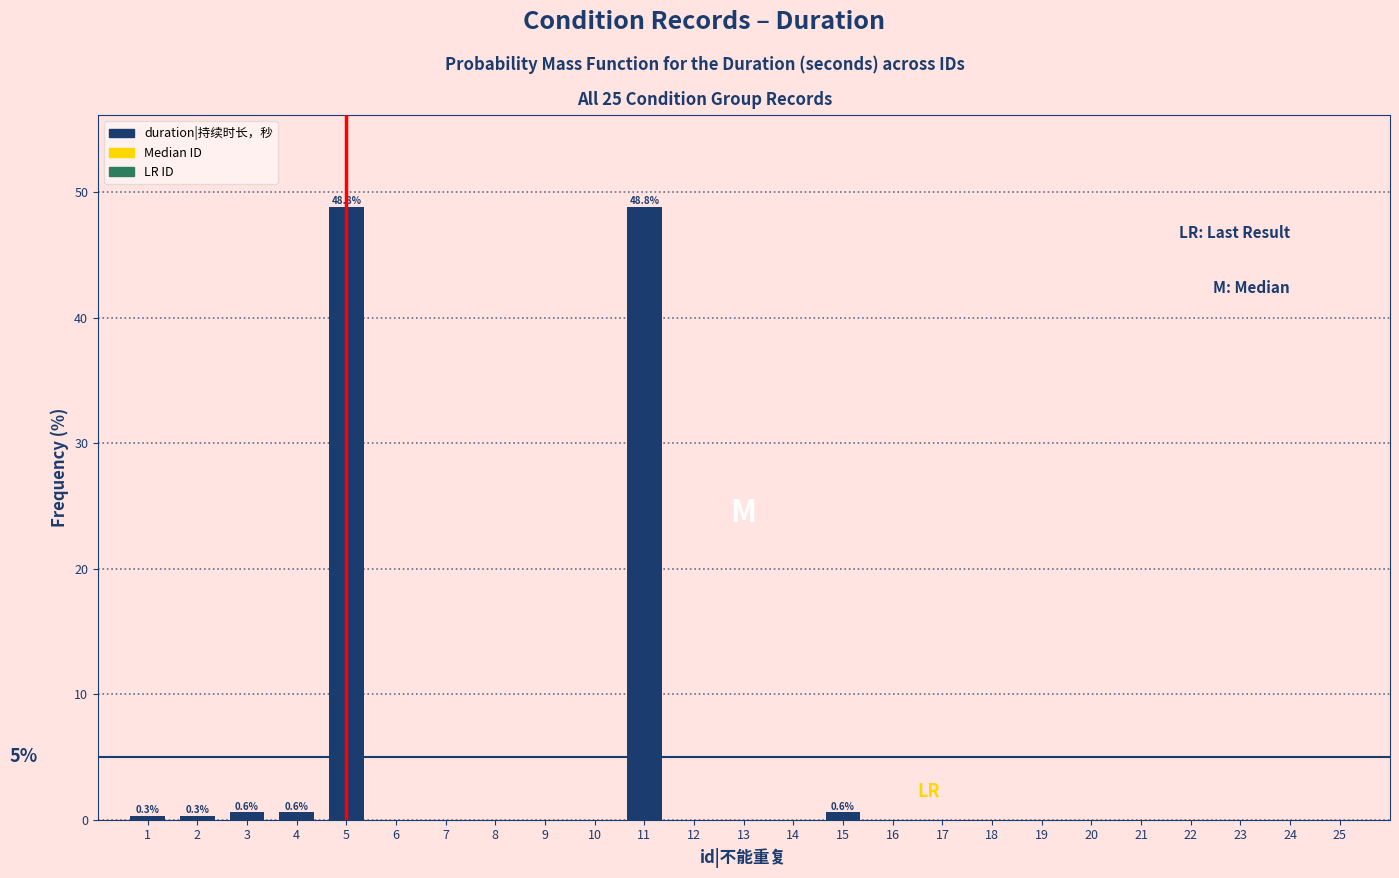

Reading left to right, what are all the values shown in this chart?

1=0.3	2=0.3	3=0.6	4=0.6	5=48.8	6=0.0	7=0.0	8=0.0	9=0.0	10=0.0	11=48.8	12=0.0	13=0.0	14=0.0	15=0.6	16=0.0	17=0.0	18=0.0	19=0.0	20=0.0	21=0.0	22=0.0	23=0.0	24=0.0	25=0.0